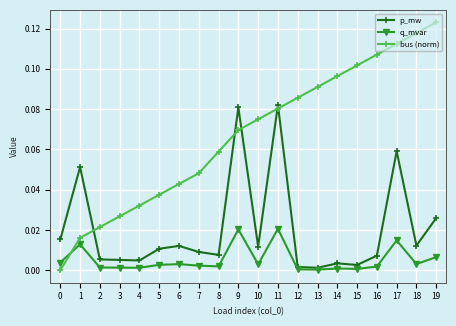

Between 10 and 17, which series saw the biggest shift?

p_mw